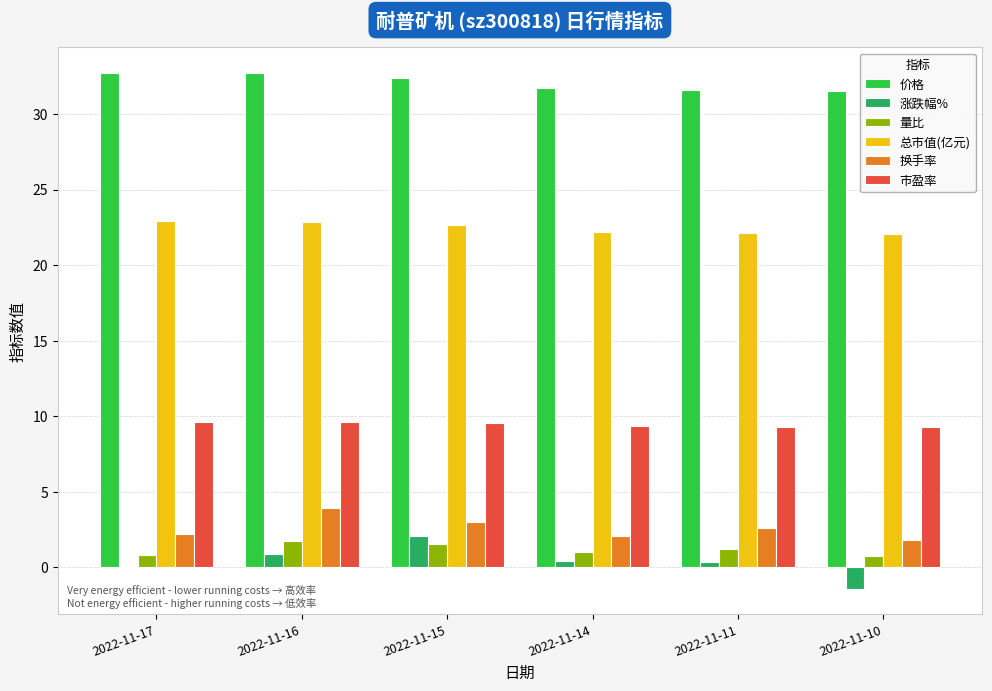

Count the number of data series in this chart.

6